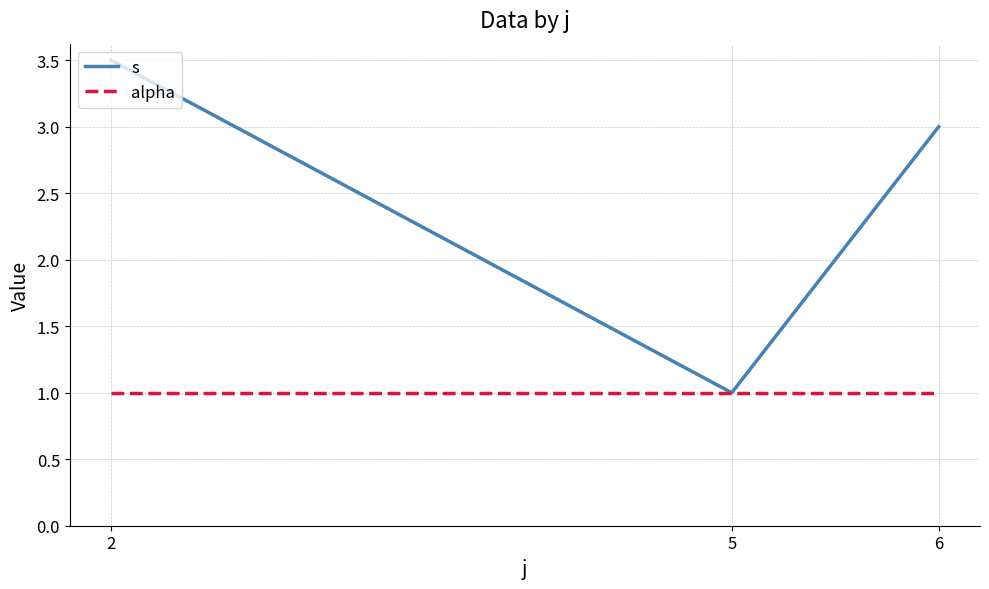

Which series has the widest spread of values?

s